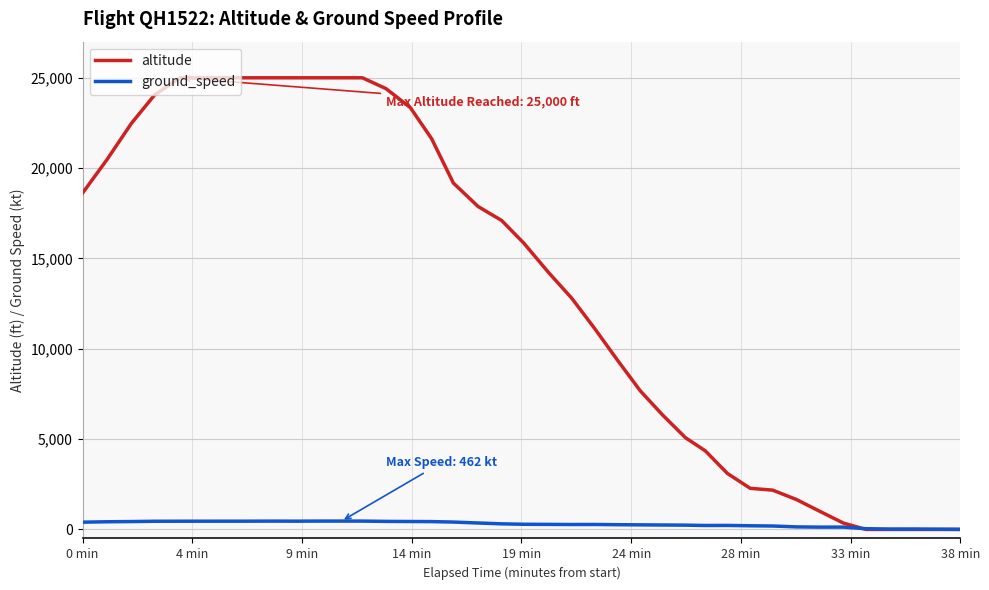

Which series has the widest spread of values?

altitude